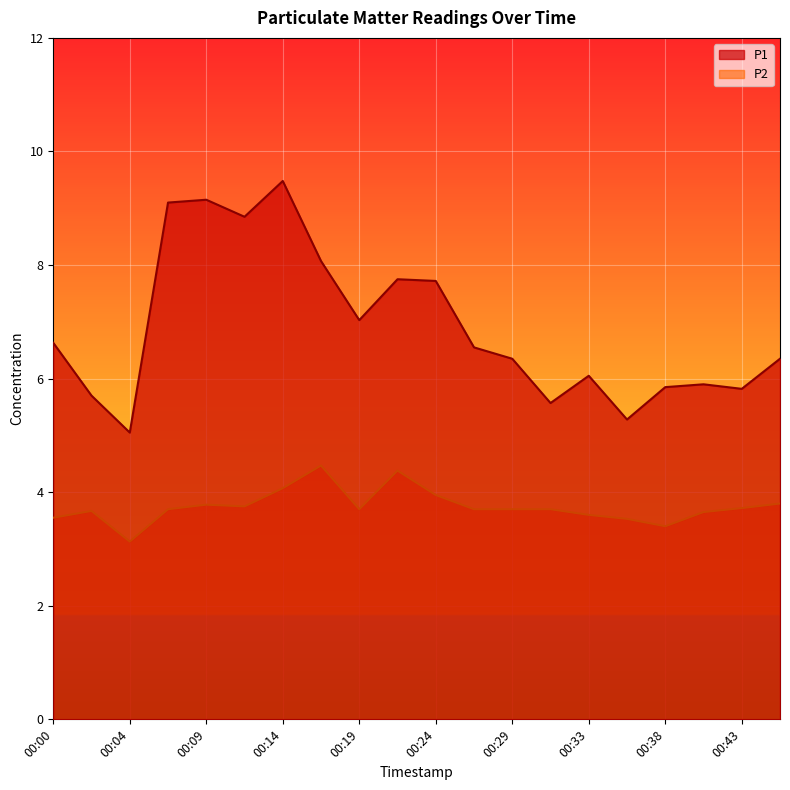

At which category does P1 reach its first local peak?

00:09